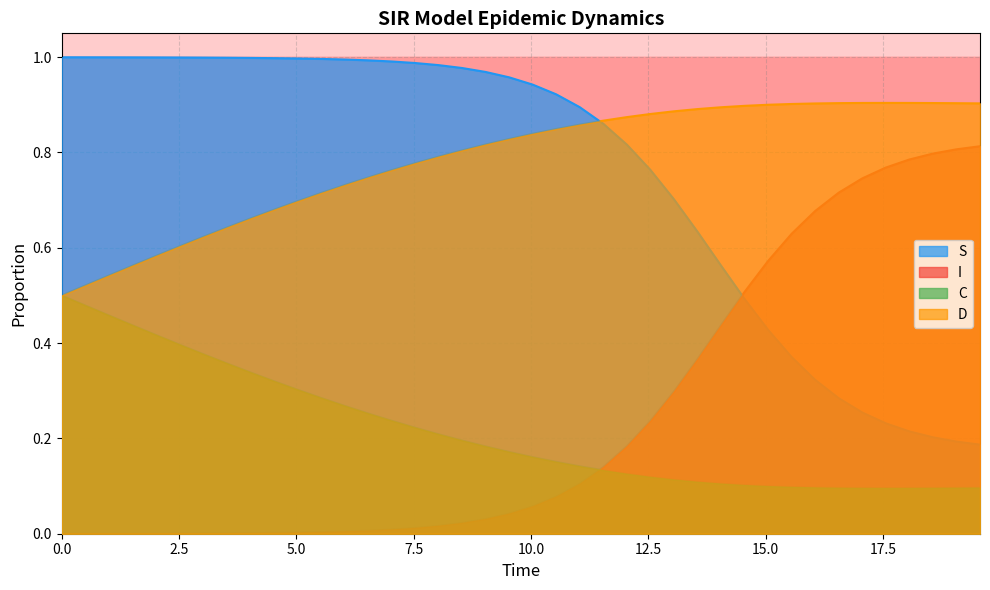

True or false: I and D intersect in this chart.

False